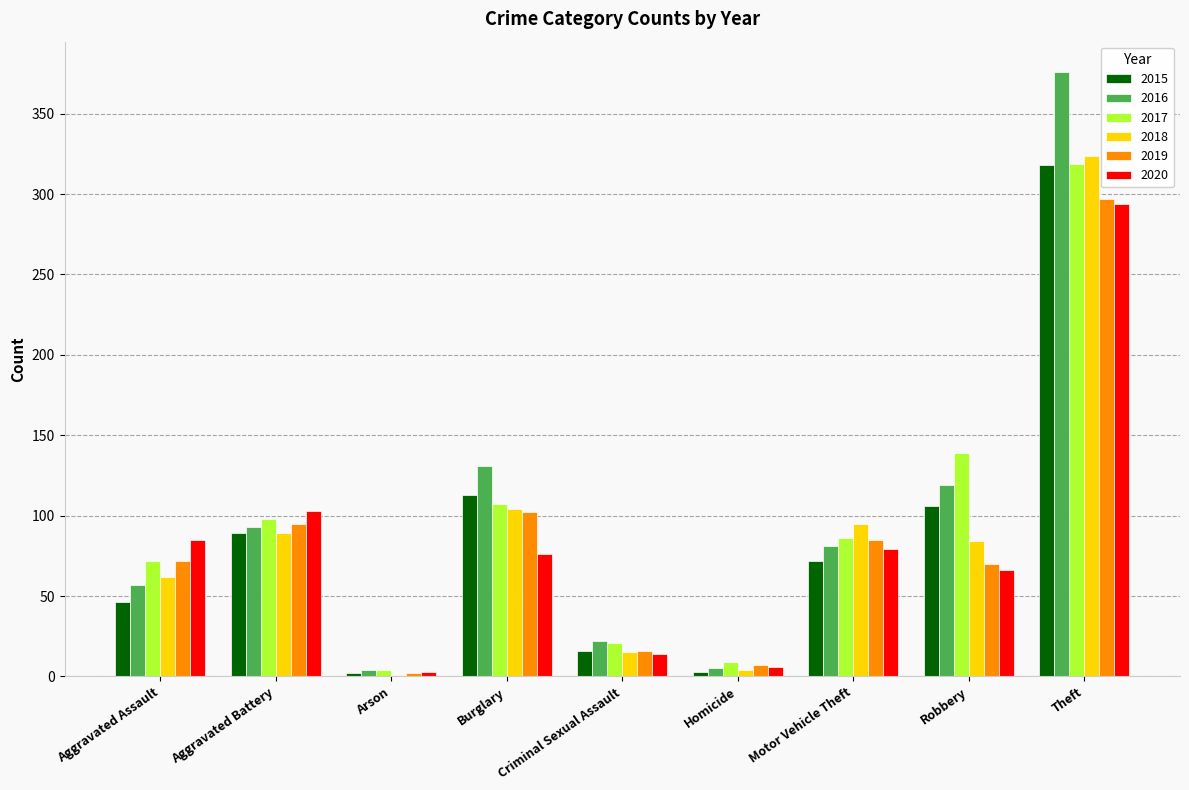

Between Robbery and Theft, which series saw the biggest shift?

2016